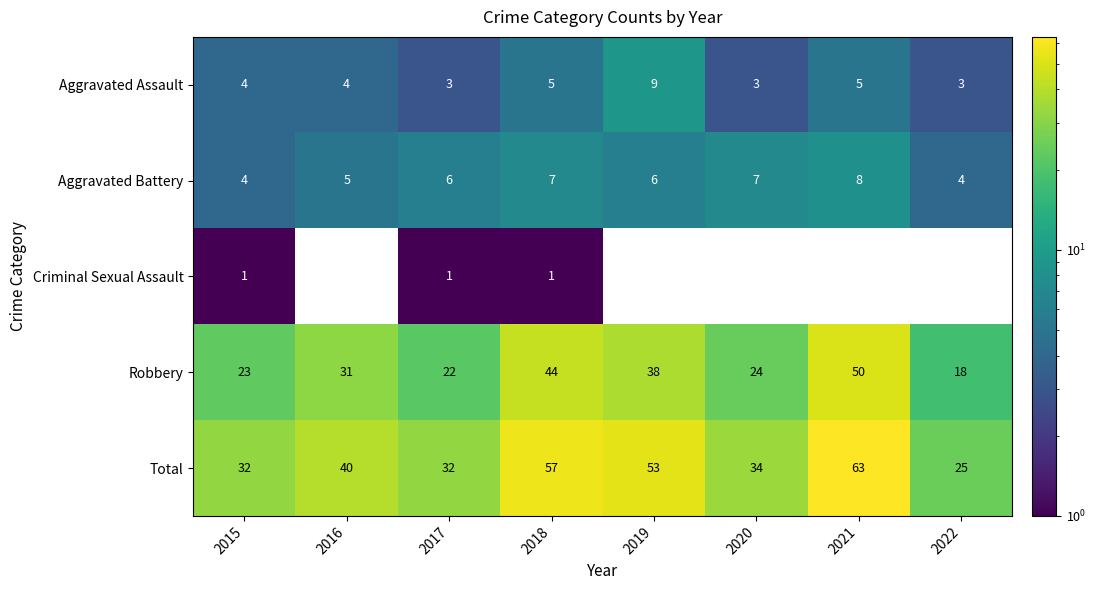

The Criminal Sexual Assault series shows 0 at 2021. True or false?

True